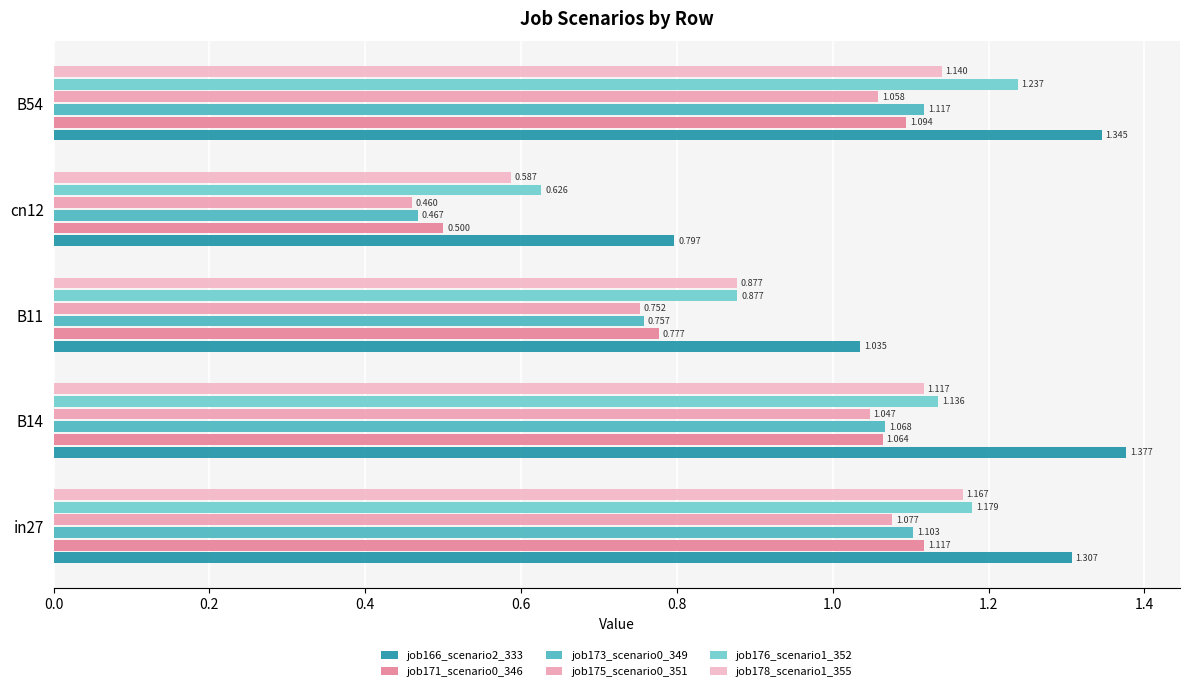

How many data points in job178_scenario1_355 are less than 1?

2